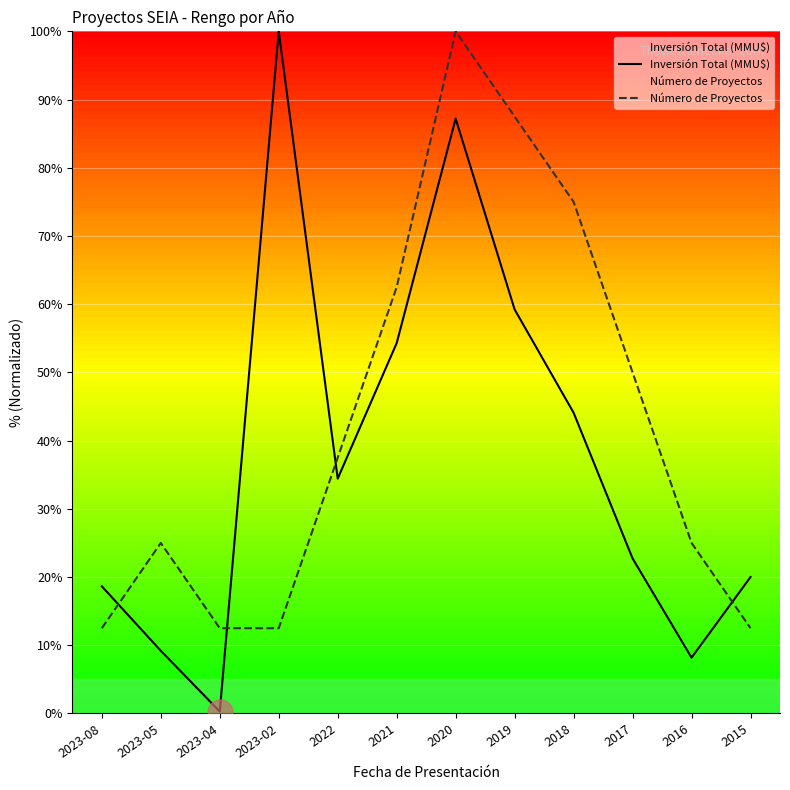

The value of Inversión Total (MMU$) at 2021 is 54.3. True or false?

True